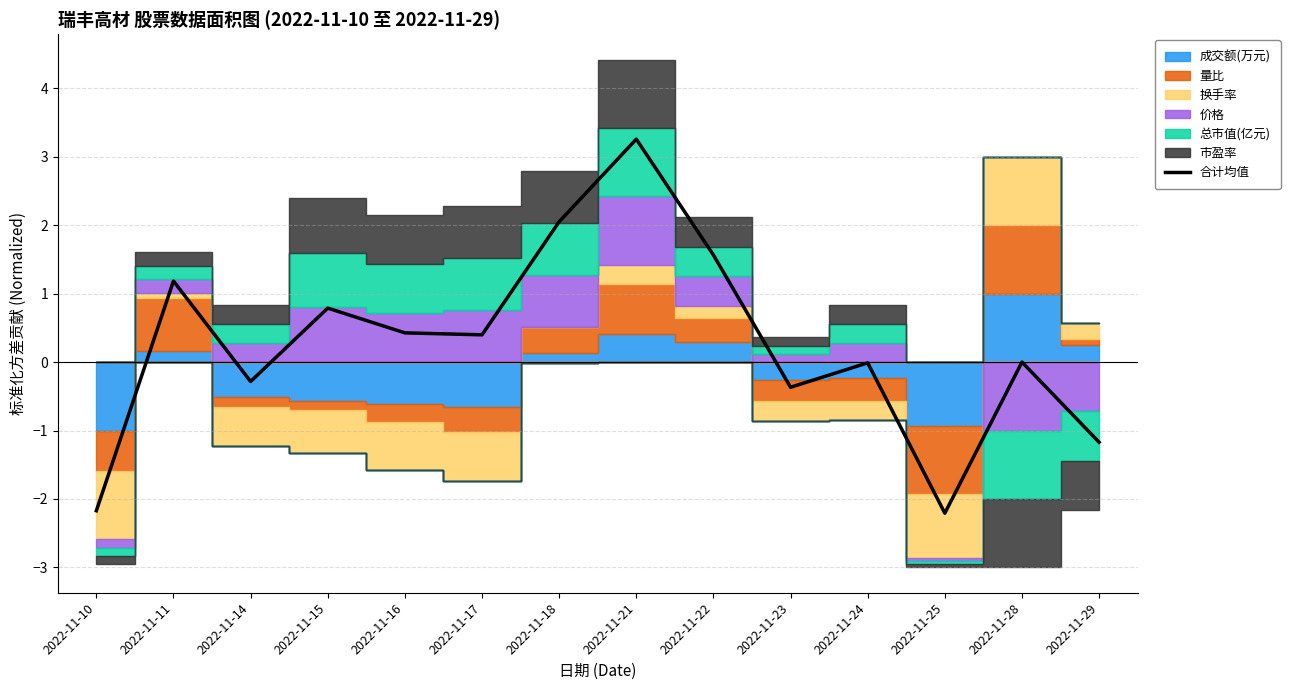

What is the value of the 12th point from the left?

-2.2